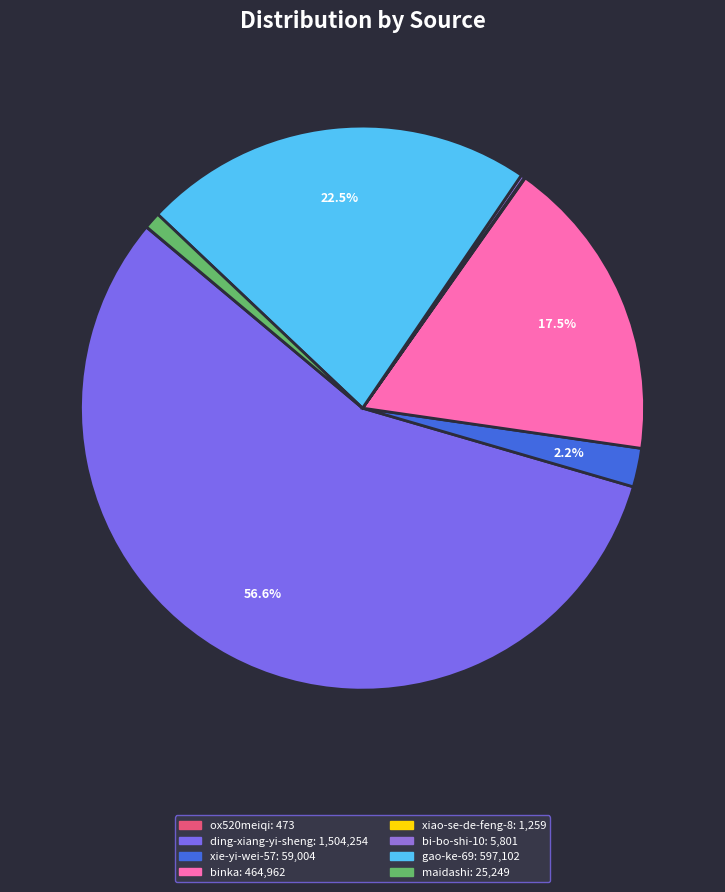

What is the change in value from gao-ke-69 to maidashi?

-571853